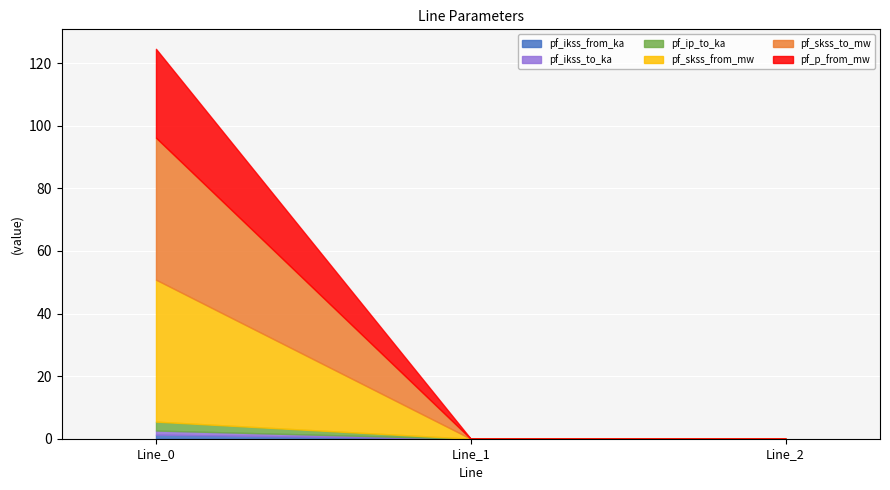

How many values in the pf_ikss_from_ka series exceed 0?

1